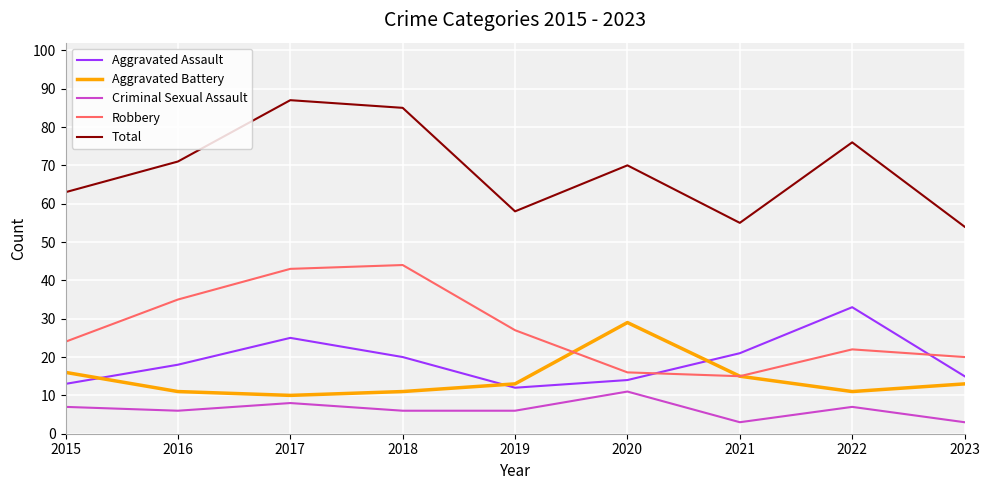

The Criminal Sexual Assault series shows 7 at 2022. True or false?

True